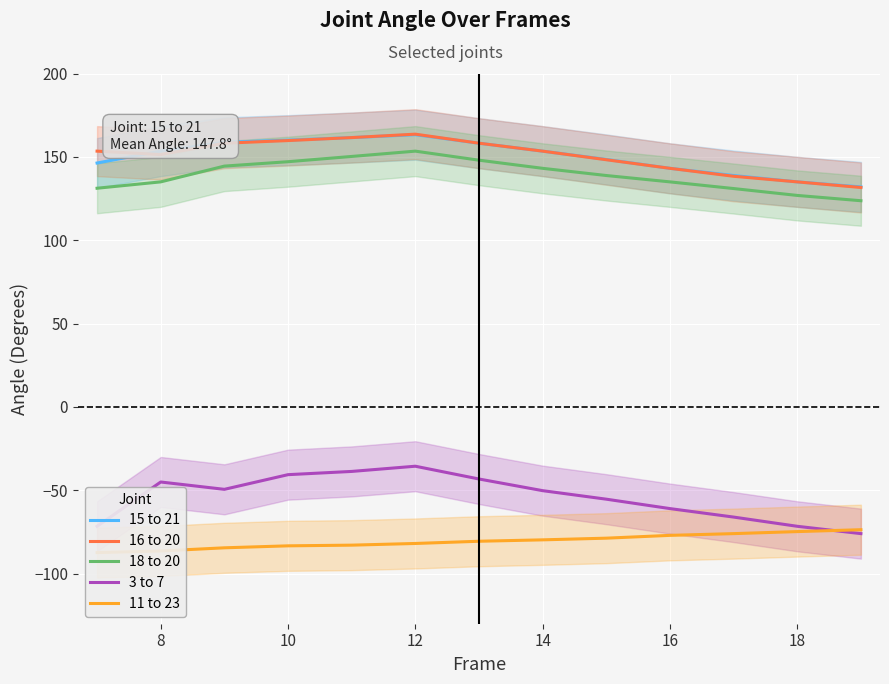

What is the maximum value shown in the chart?

163.6